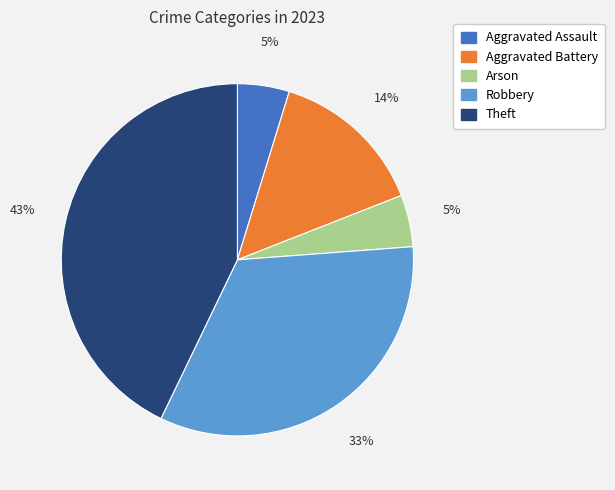

True or false: Robbery accounts for 20% of the total.

False